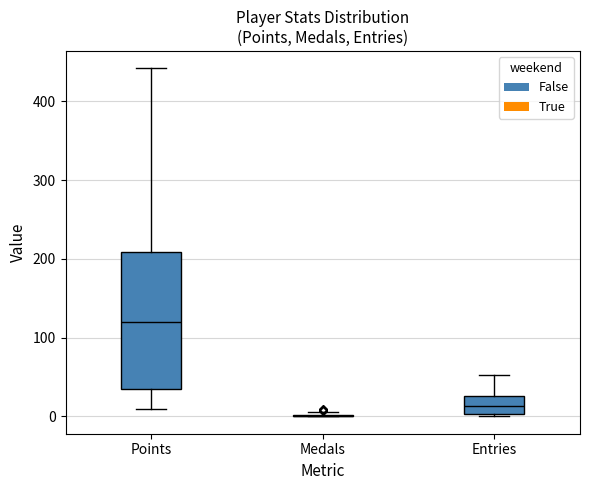

Which box is the tallest, from its lower edge to its upper edge?

Points